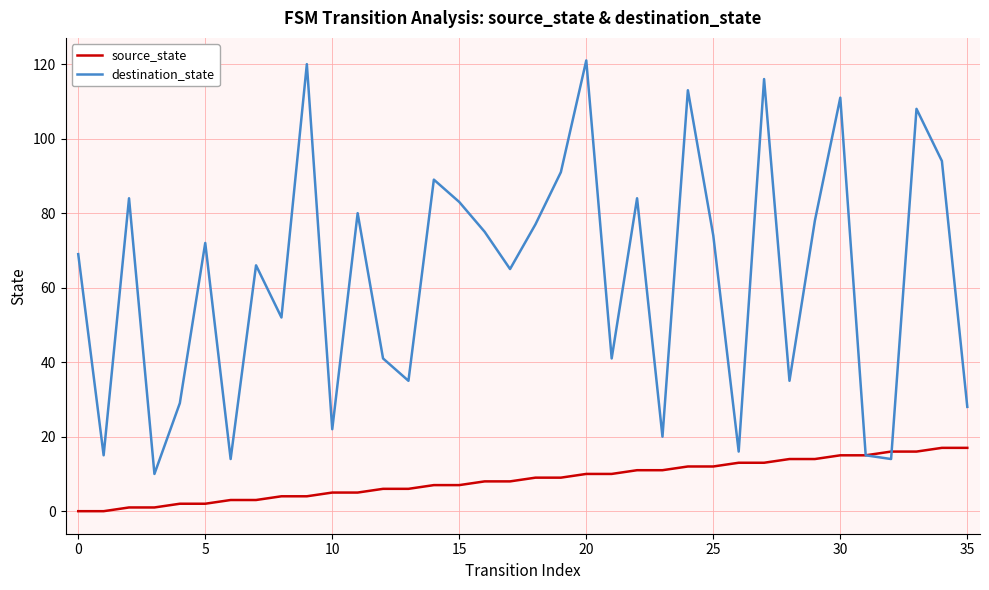

What is the difference between the second highest and second lowest values in the destination_state series?

106